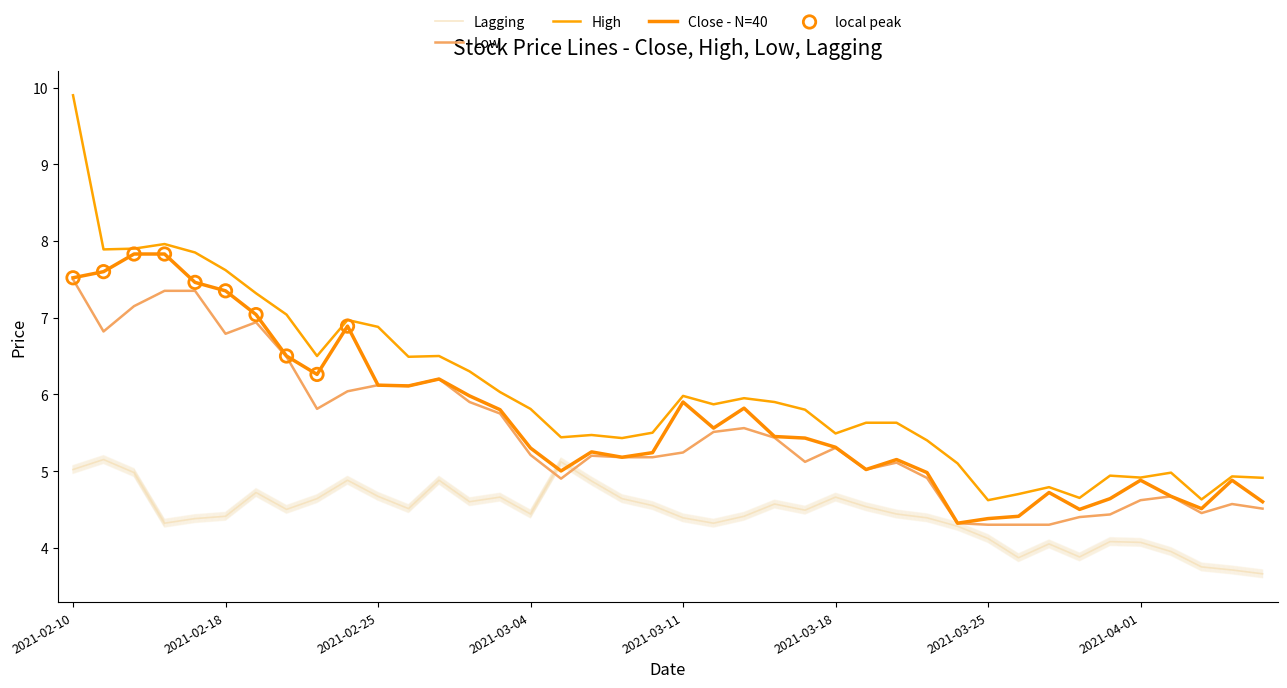

At how many categories does at least one series exceed 8?

1